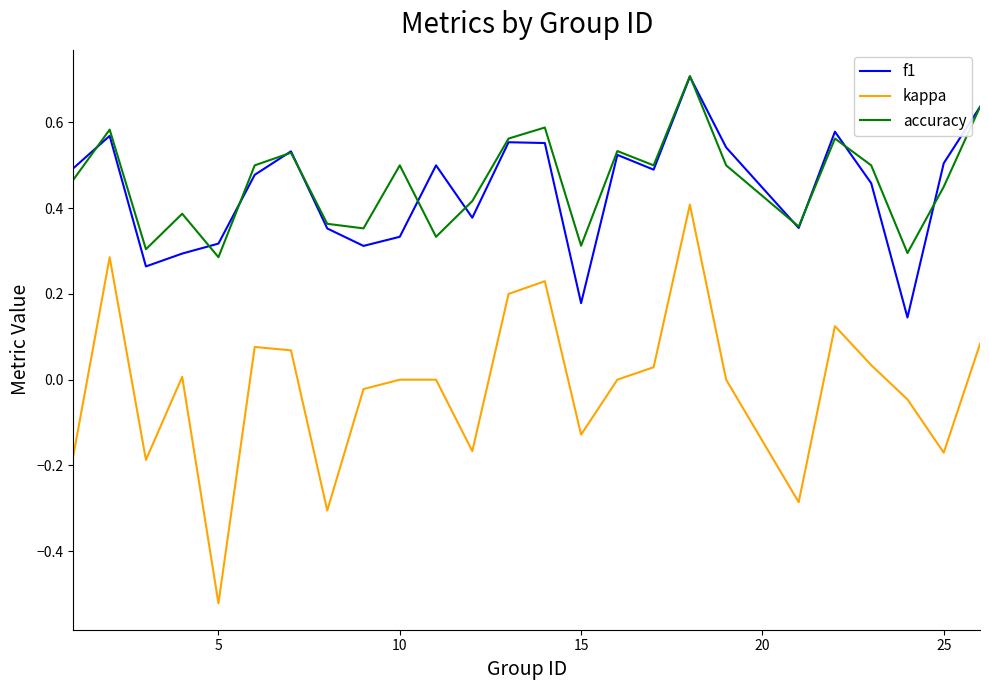

Which series has the largest range (max minus min)?

kappa